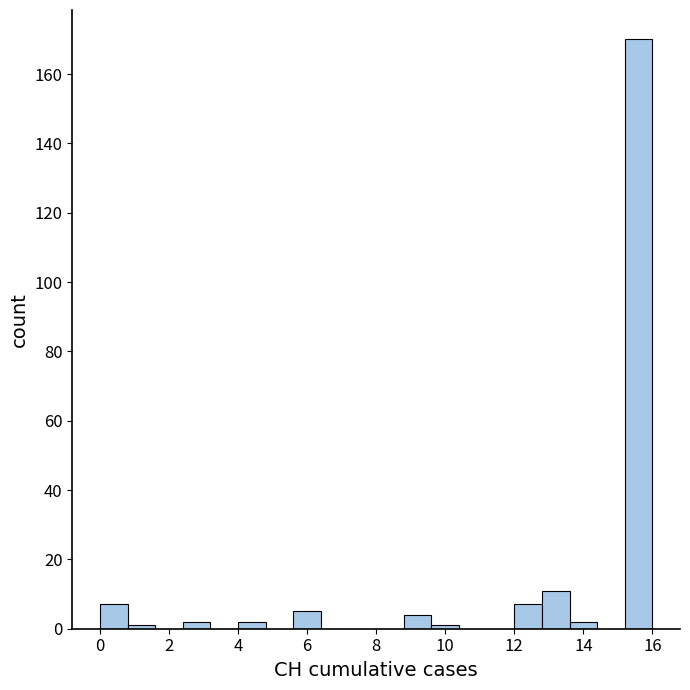

How tall is the bar that spans 12.0 to 12.8 on the x-axis? The values are not printed on the chart, so give them approximately, as read against the axis.

8